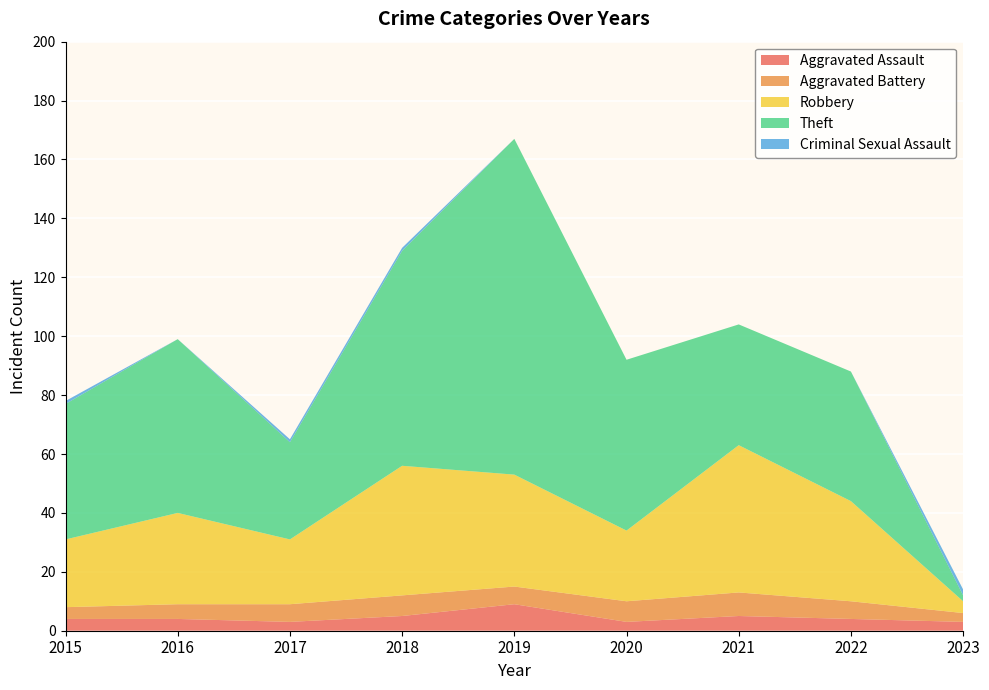

Reading left to right, transcribe all the data shown in this chart.

Aggravated Assault: 4	4	3	5	9	3	5	4	3
Aggravated Battery: 4	5	6	7	6	7	8	6	3
Robbery: 23	31	22	44	38	24	50	34	4
Theft: 46	59	33	73	114	58	41	44	2
Criminal Sexual Assault: 1	0	1	1	0	0	0	0	2